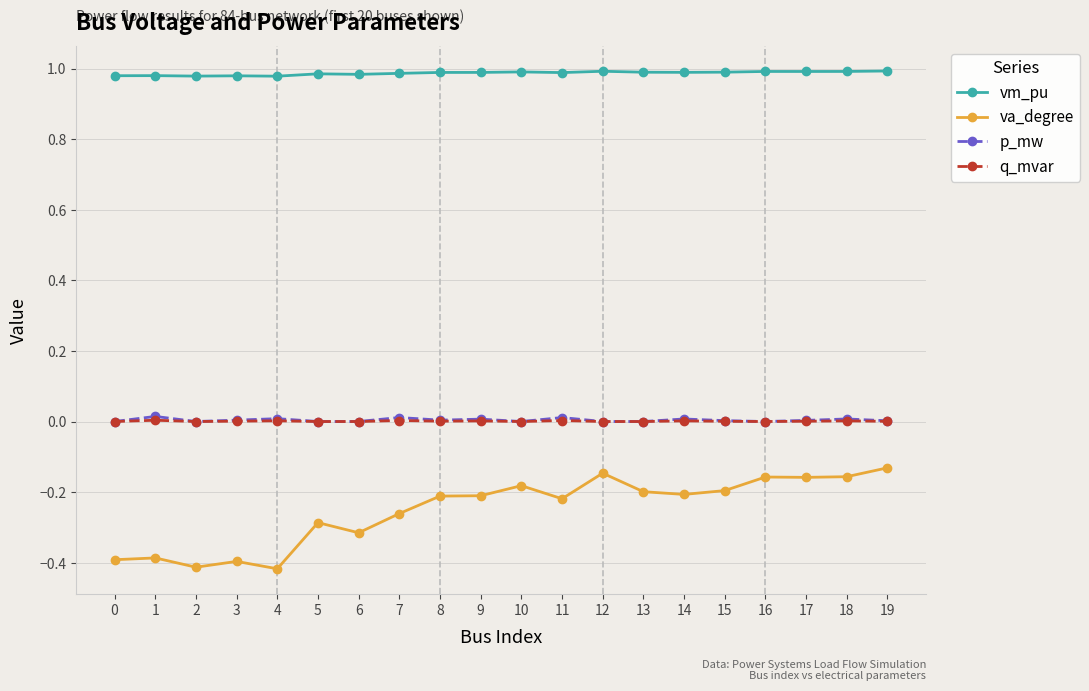

Count the p_mw values in the range 0 to 1.

20